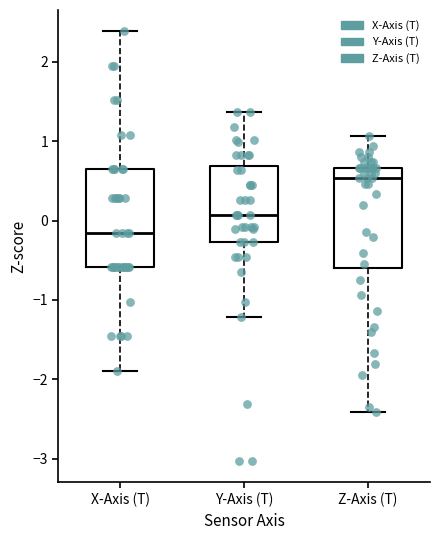

Which box has the lowest median line?

X-Axis (T)